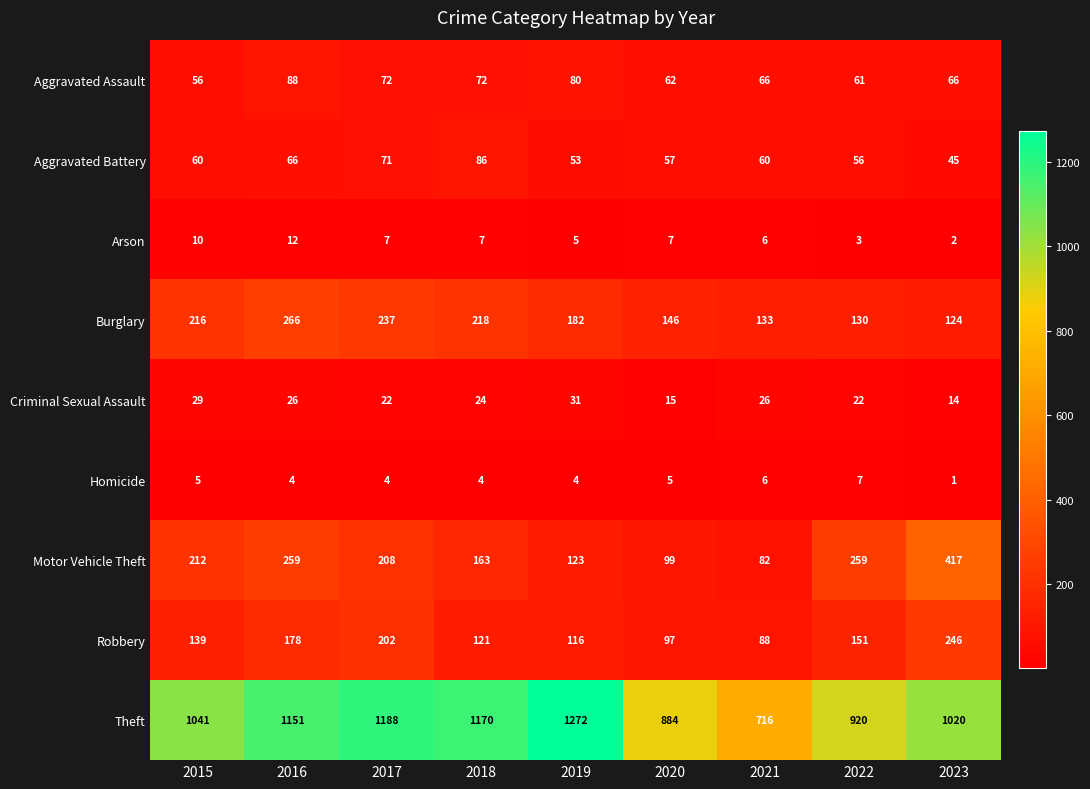

Count the number of categories in the chart.

9